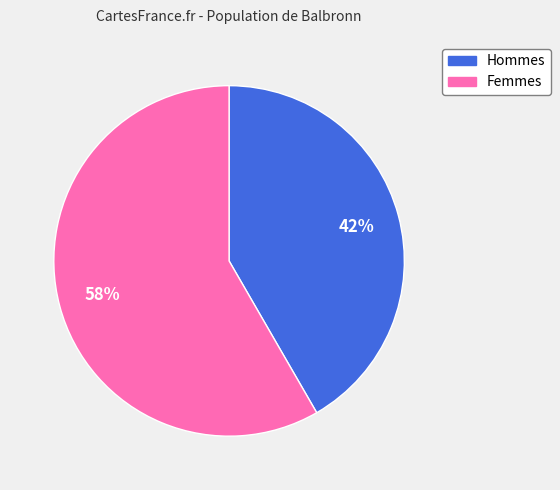

To the nearest percent, what is the average slice percentage?

50%